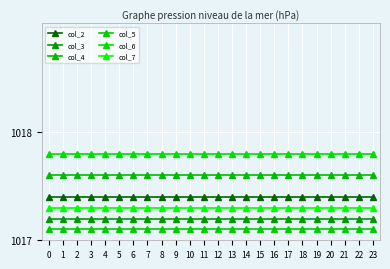

How many lines are shown in the chart?

6